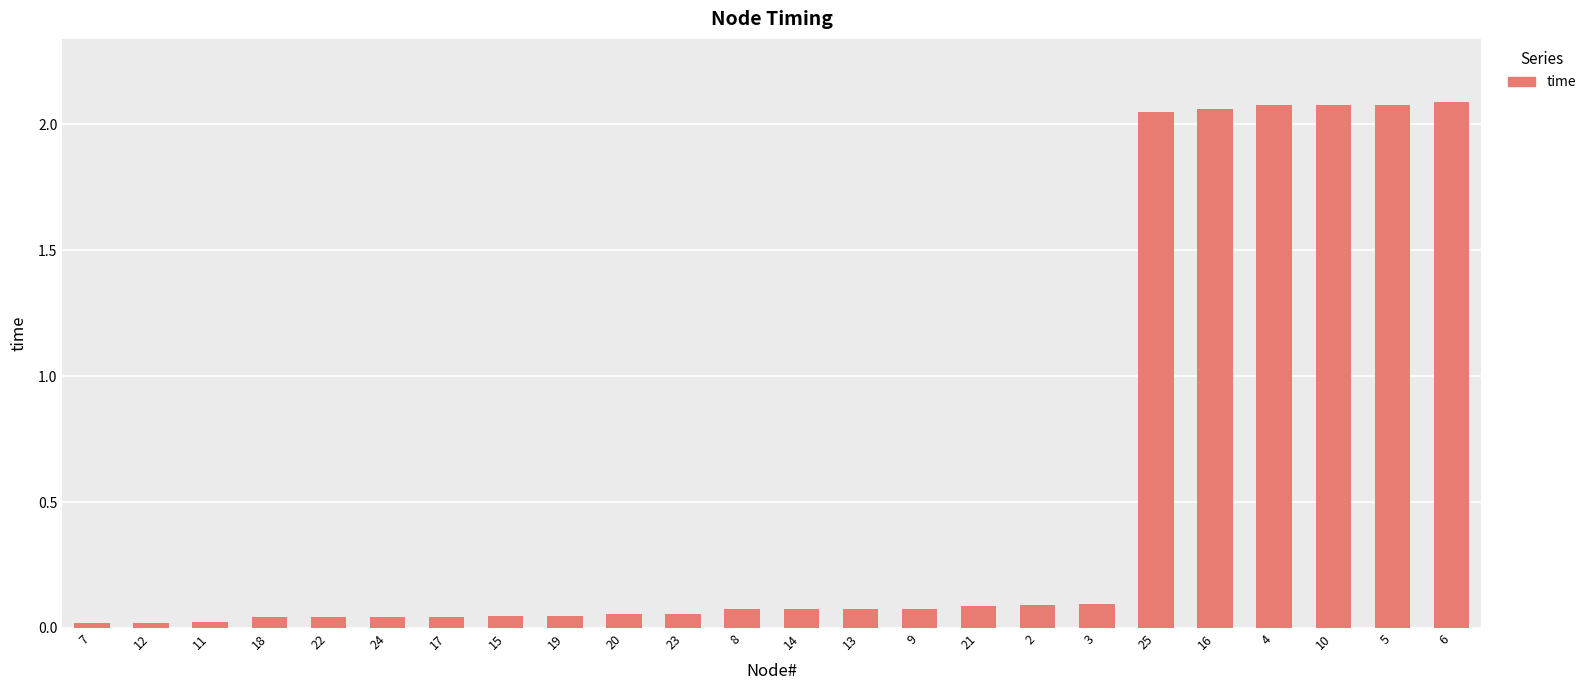

What is the label of the 17th bar from the right?

15